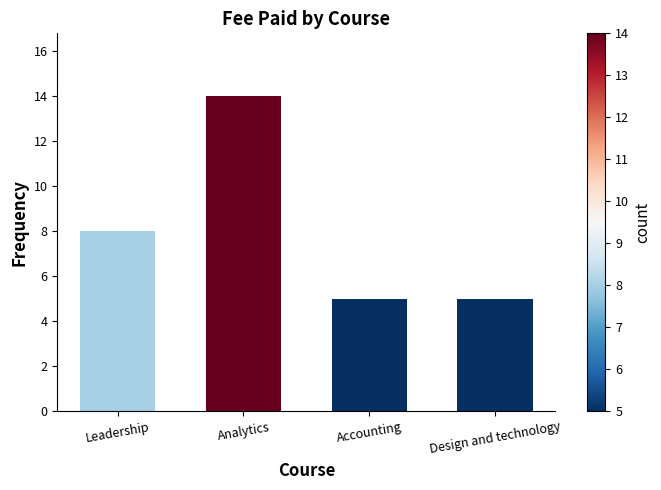

Reading right to left, transcribe all the data shown in this chart.

Design and technology=5	Accounting=5	Analytics=14	Leadership=8